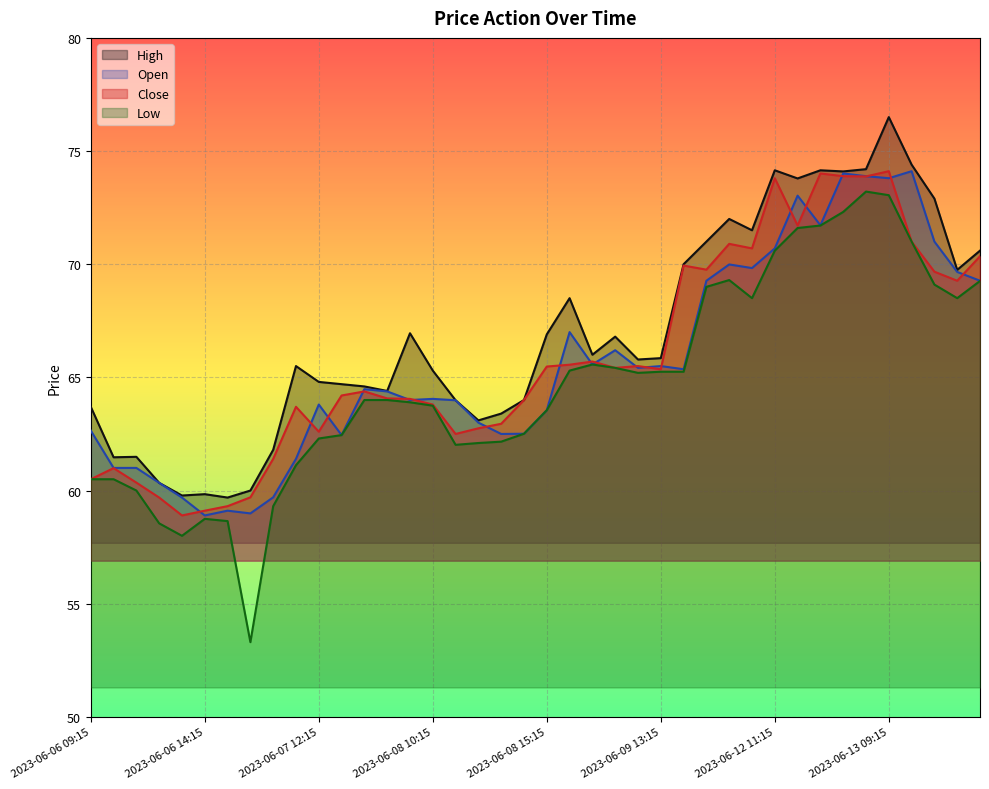

In Close, how many points are higher than both neighbors (excluding endpoints)?

10